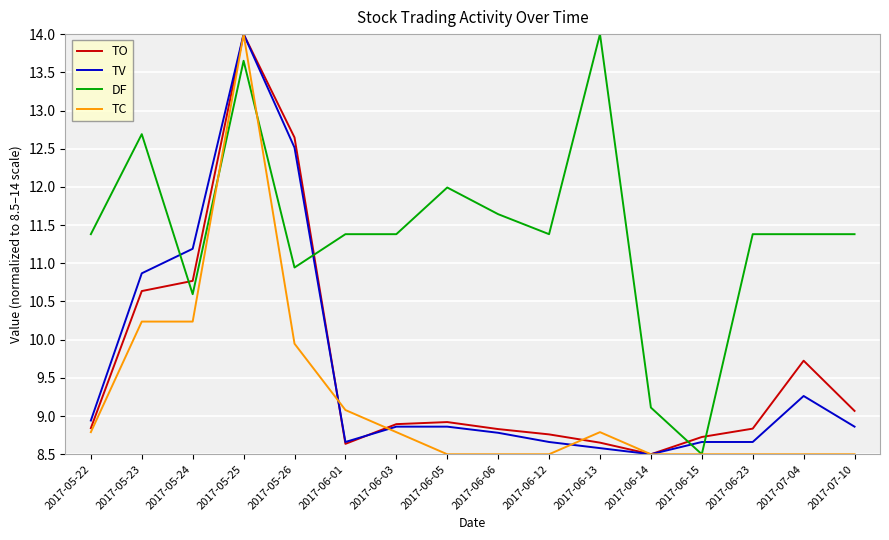

Which series has the largest total across all categories?

DF